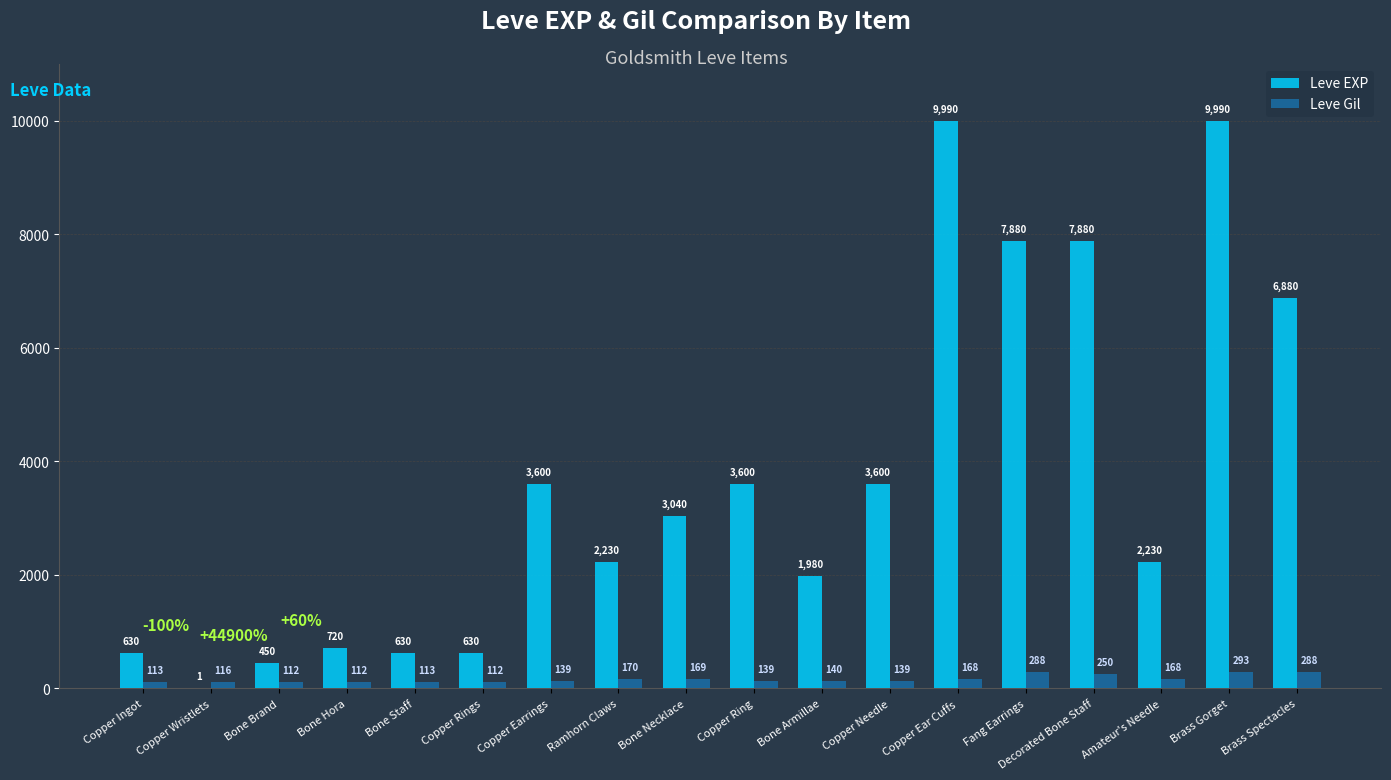

Which series changed the most between Fang Earrings and Decorated Bone Staff?

Leve Gil